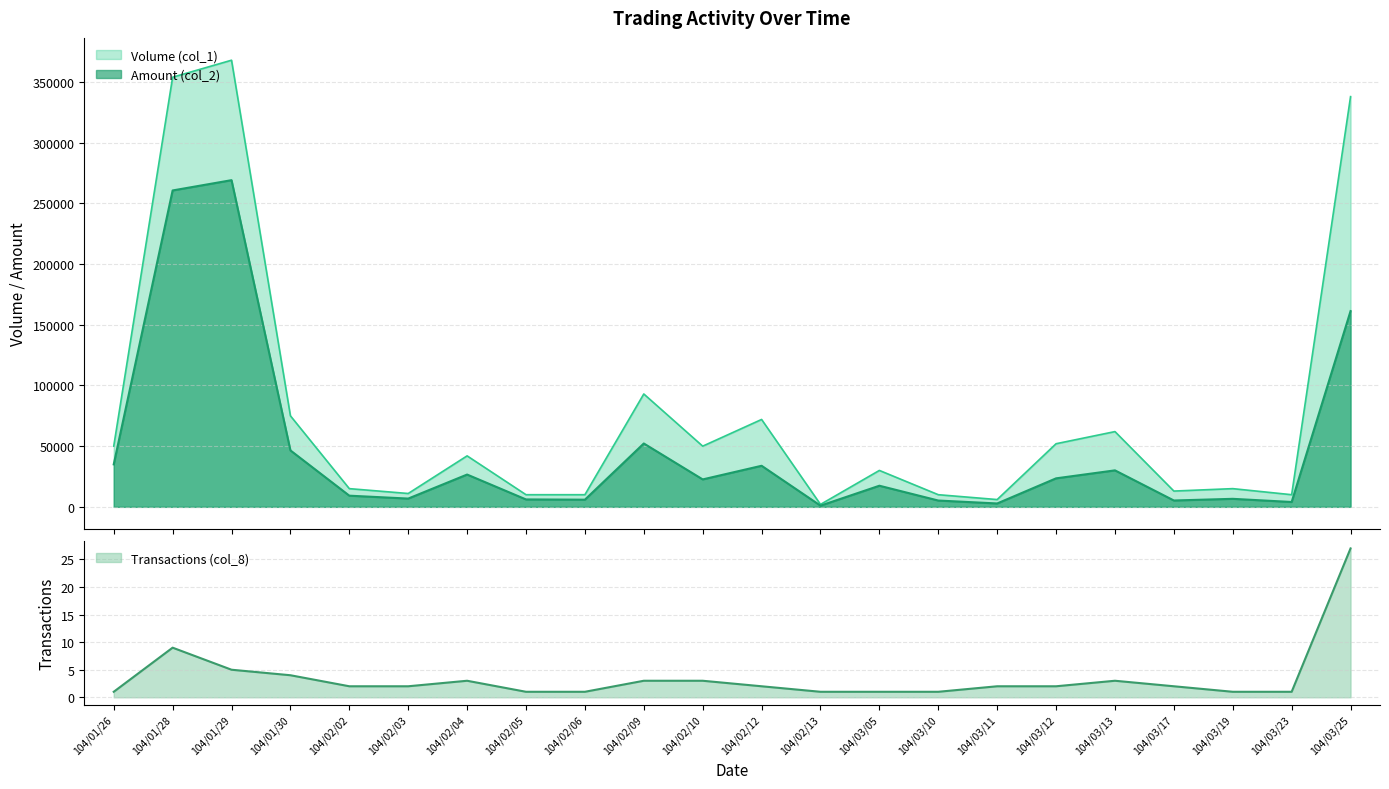

What is the difference between the maximum and minimum values in the Volume (col_1) series?

366000